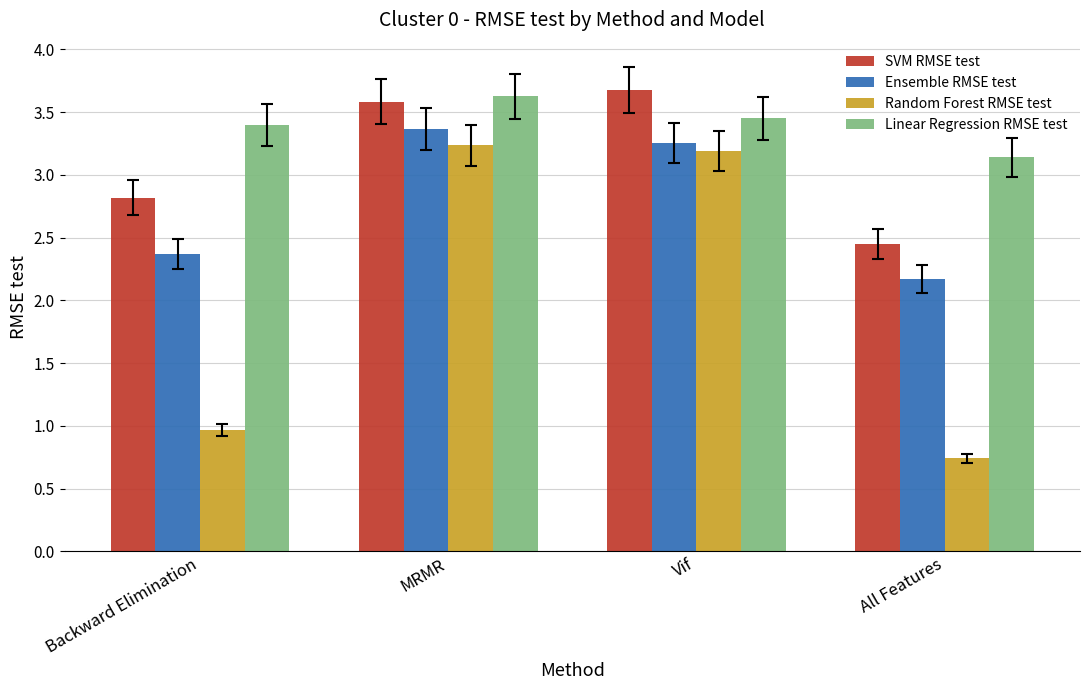

What is the value of the Random Forest RMSE test bar at the 3rd from the left?

3.2